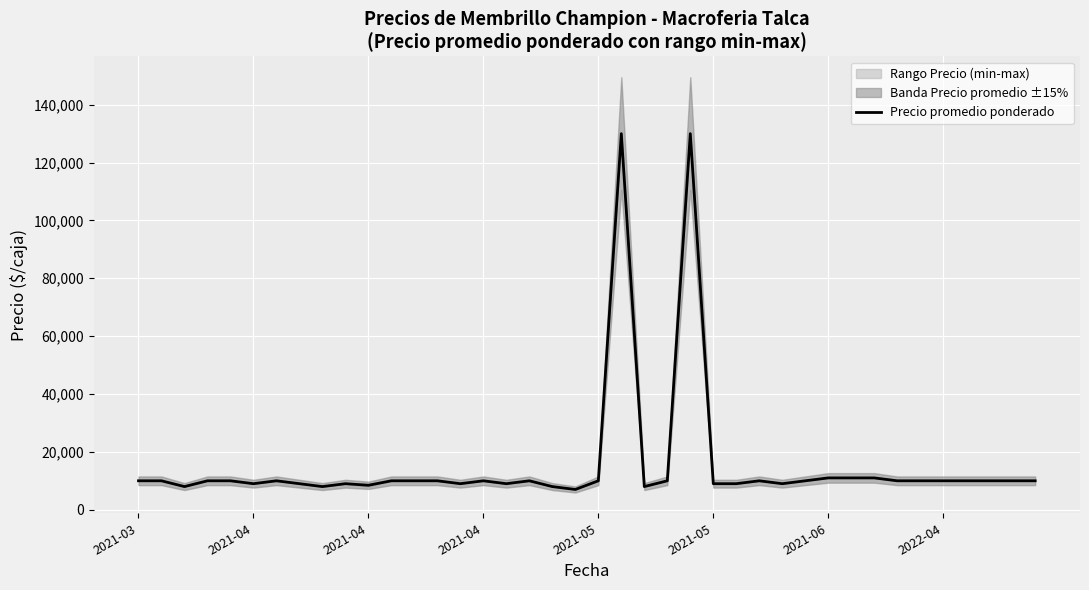

What is the change in value from 18 to 39?

+2000